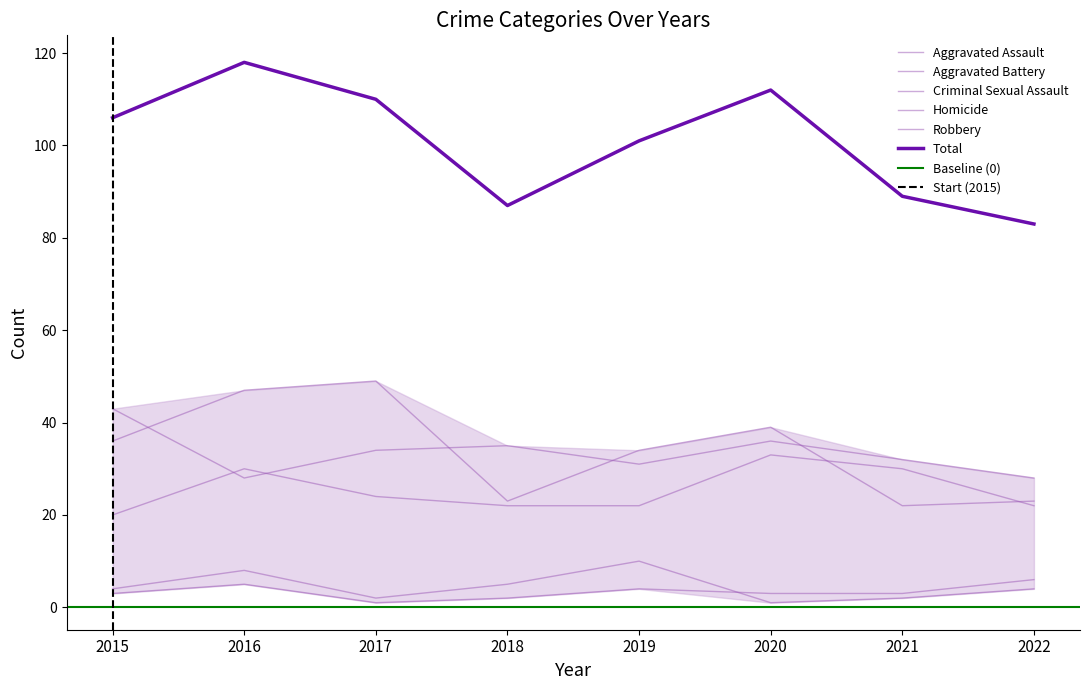

What is the difference between the Total values at 2016 and 2021?

29